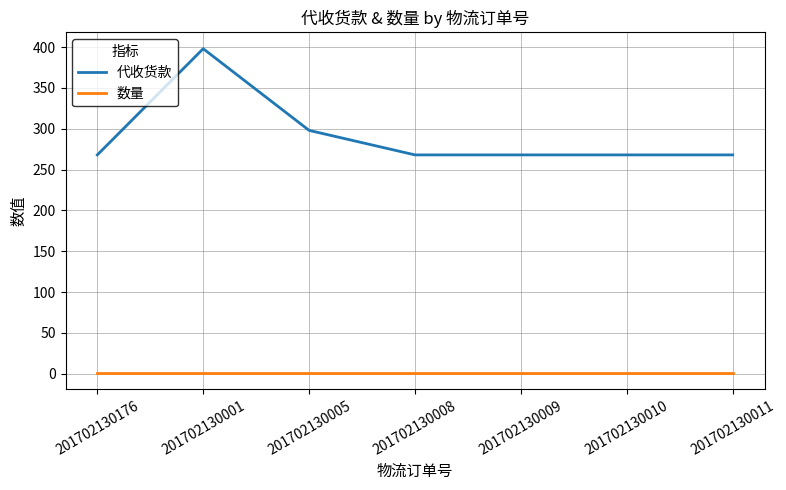

Is the value of 代收货款 at 201702130001 greater than the value of 数量 at 201702130010?

Yes